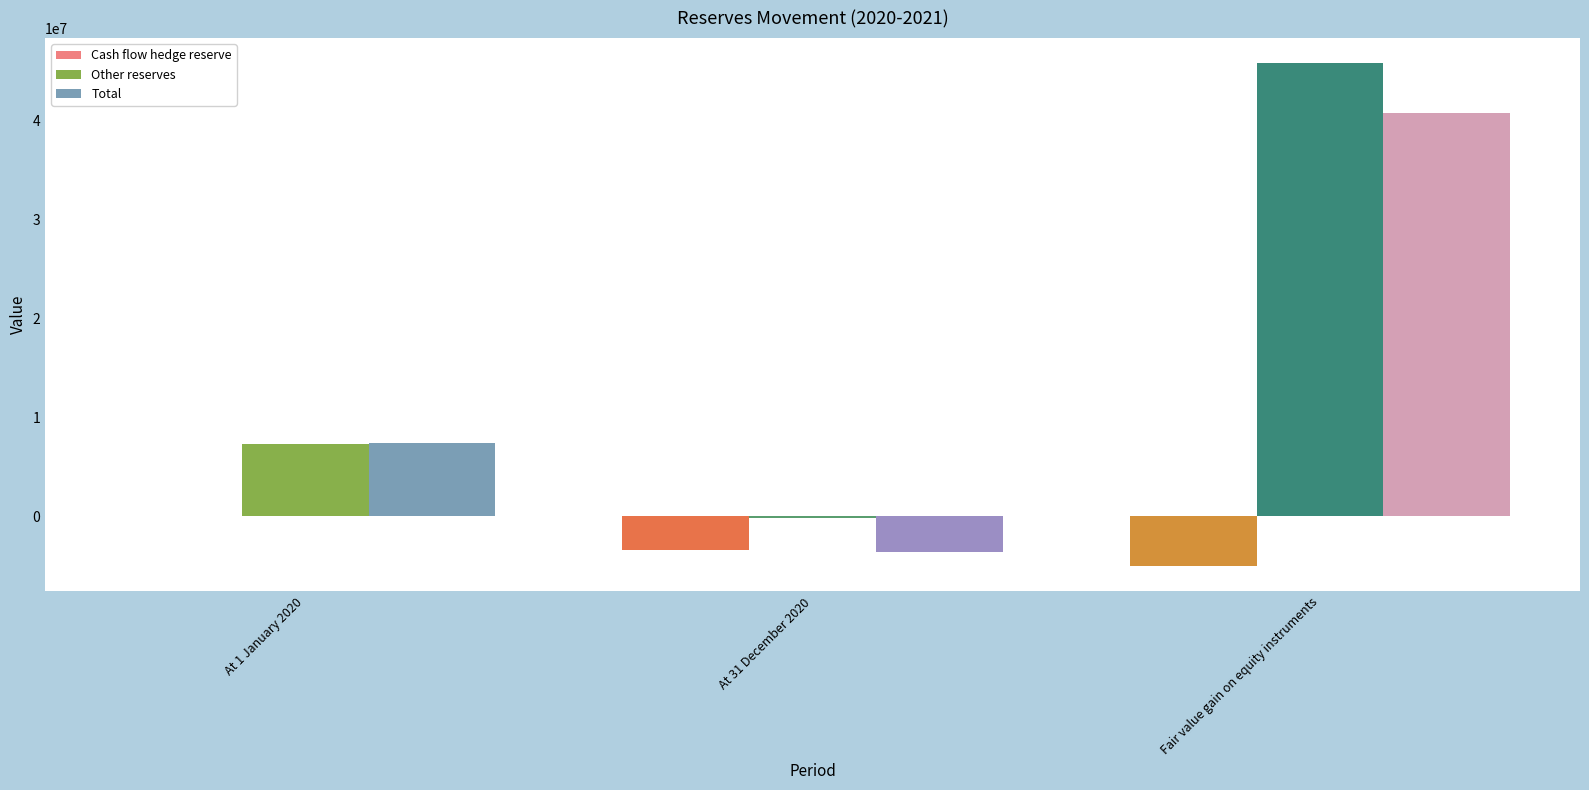

The value of Total at At 31 December 2020 is -3589829. True or false?

True